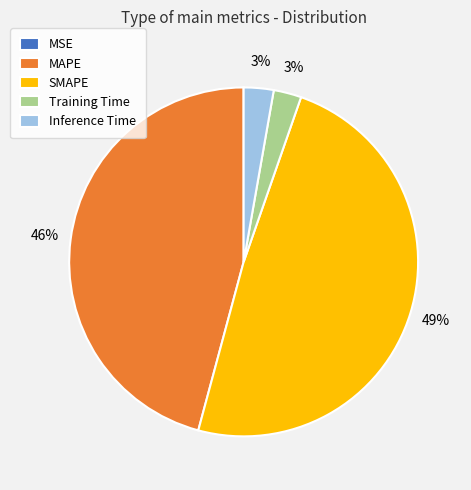

Is there any slice that represents more than half of the pie?

No